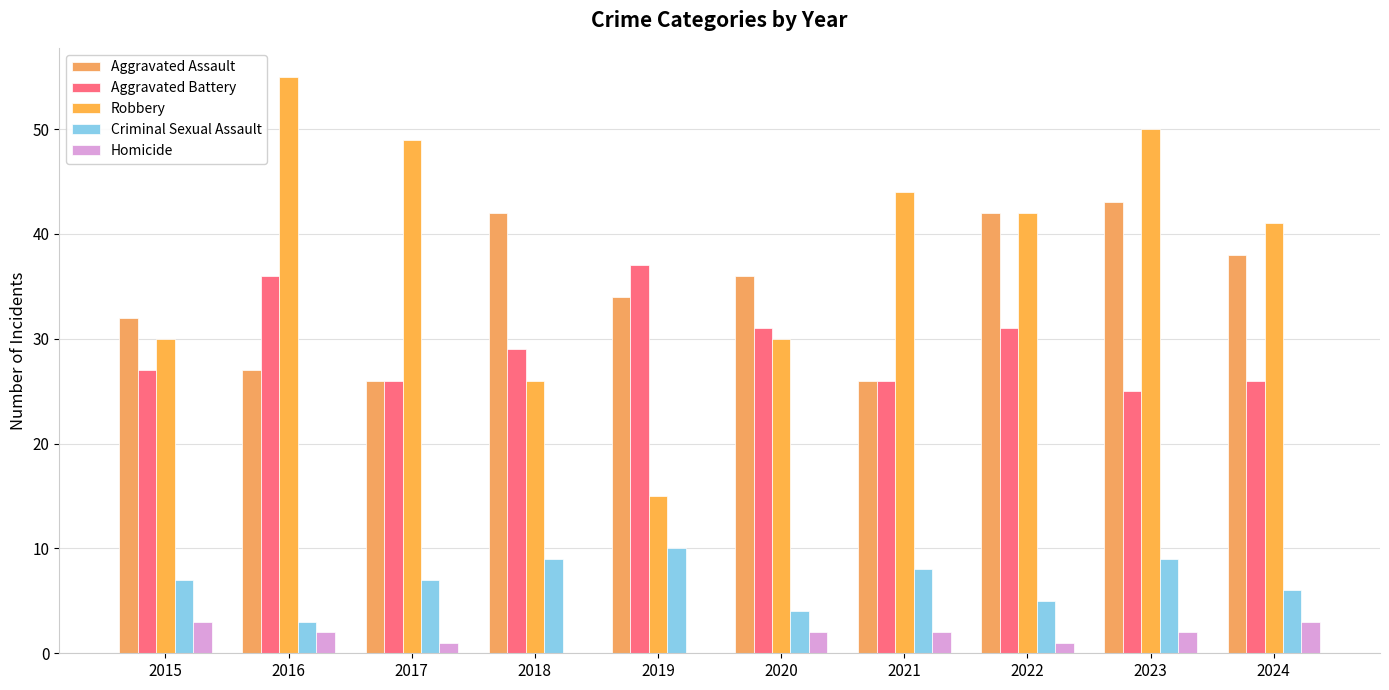

What is the value of the Aggravated Assault bar at the 7th from the left?

26